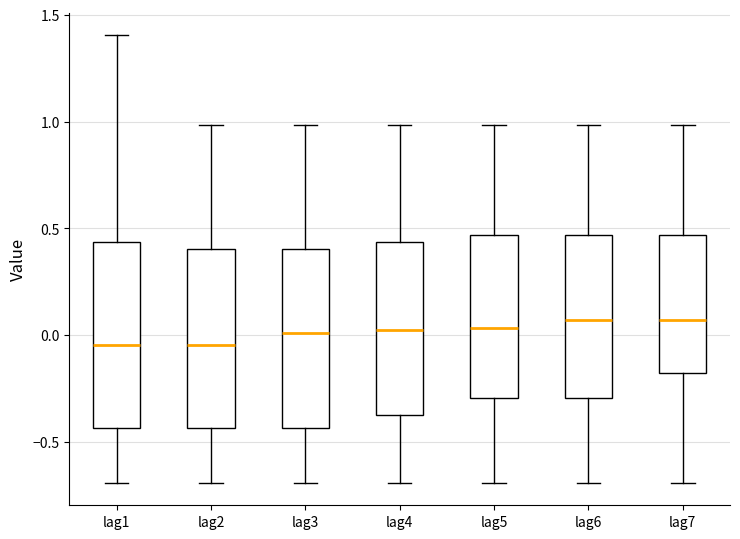

Reading left to right, transcribe this box plot: for each box, give where its median line is, the range the box spans, and where its two whiskers end, as read against the y-axis. The values are not printed on the chart, so give them approximately, as read against the axis.

lag1: median -0.05, box -0.45 to 0.45, whiskers -0.70 to 1.40
lag2: median -0.05, box -0.45 to 0.40, whiskers -0.70 to 1.00
lag3: median 0.00, box -0.45 to 0.40, whiskers -0.70 to 1.00
lag4: median 0.00, box -0.40 to 0.45, whiskers -0.70 to 1.00
lag5: median 0.05, box -0.30 to 0.45, whiskers -0.70 to 1.00
lag6: median 0.05, box -0.30 to 0.45, whiskers -0.70 to 1.00
lag7: median 0.05, box -0.20 to 0.45, whiskers -0.70 to 1.00